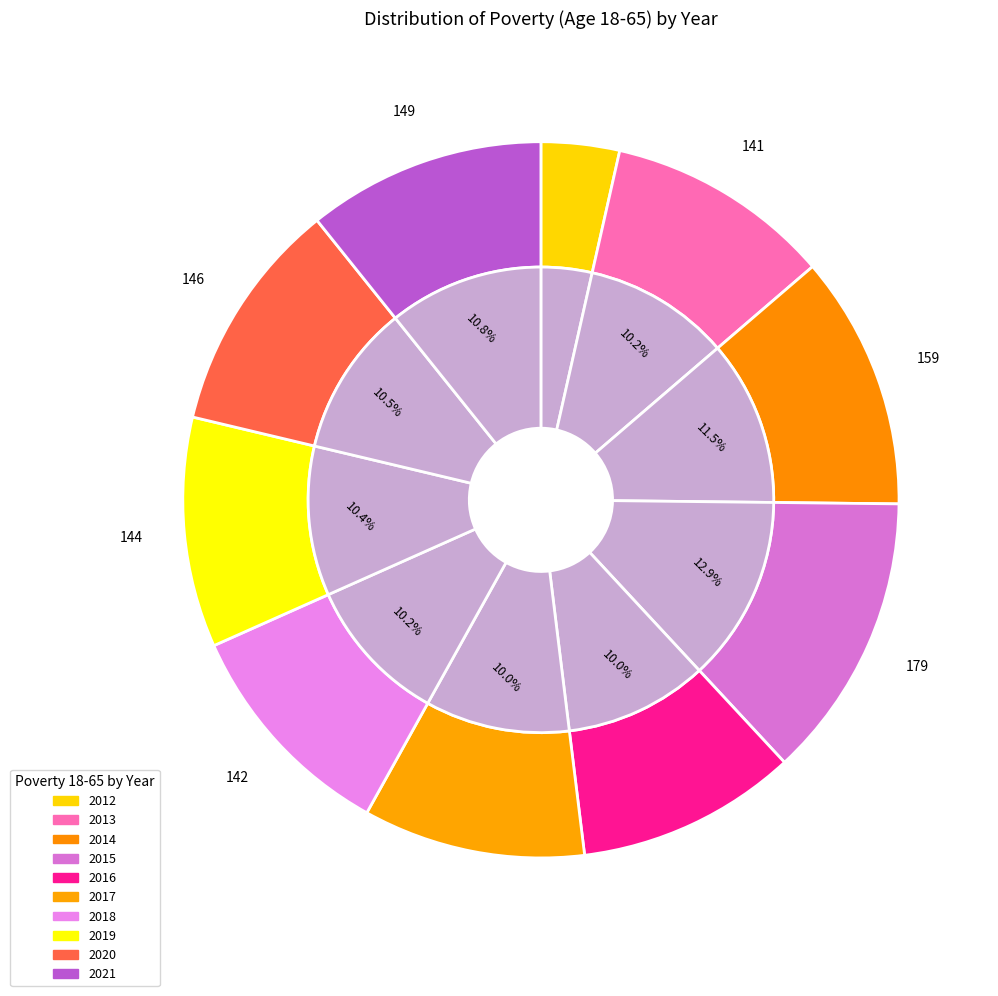

What is the total percentage of 2018 and 2019?

20.6%